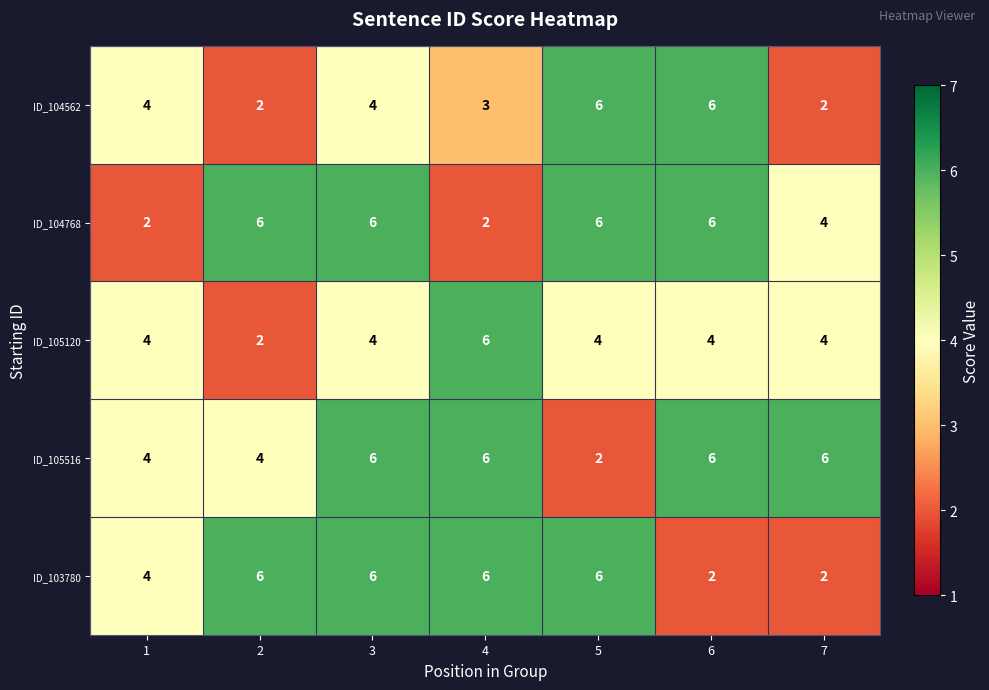

Count the number of data series in this chart.

5